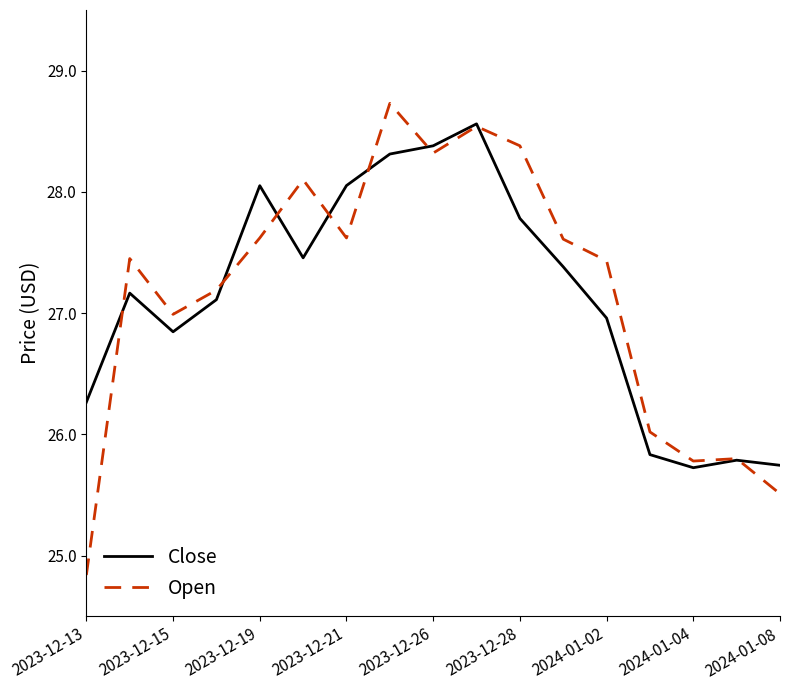

What is the highest value of the Open series?

28.7